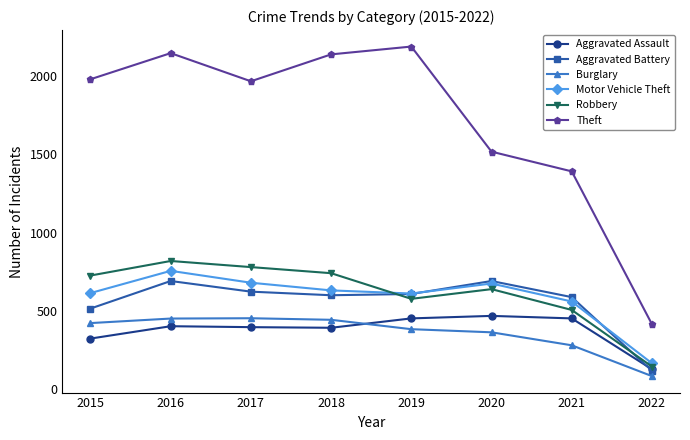

What is the difference between the highest and lowest values at 2018?

1748